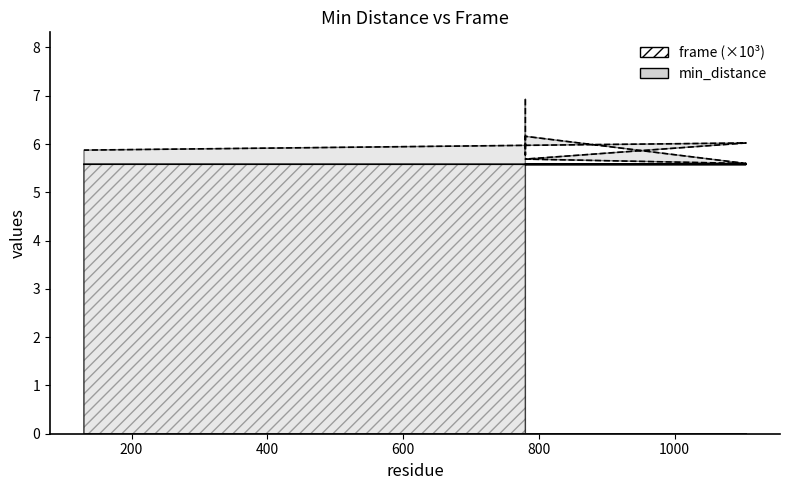

Rank the series at 780 from highest to lowest value.

min_distance, frame